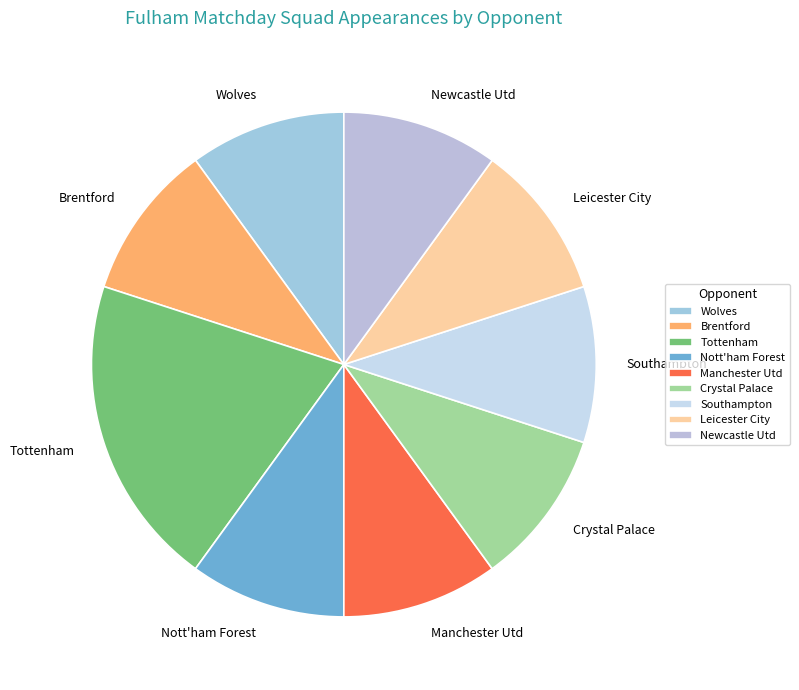

How many segments does this pie chart have?

9